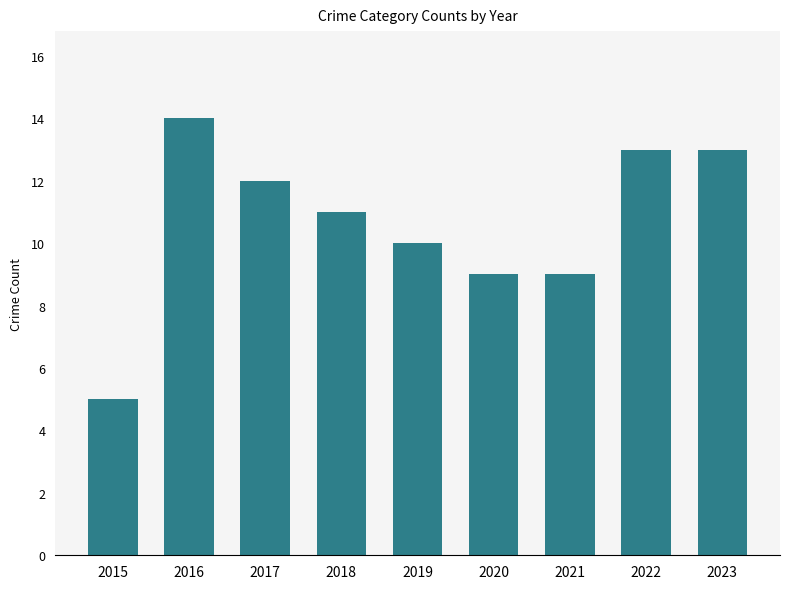

What is the sum of all values?

96